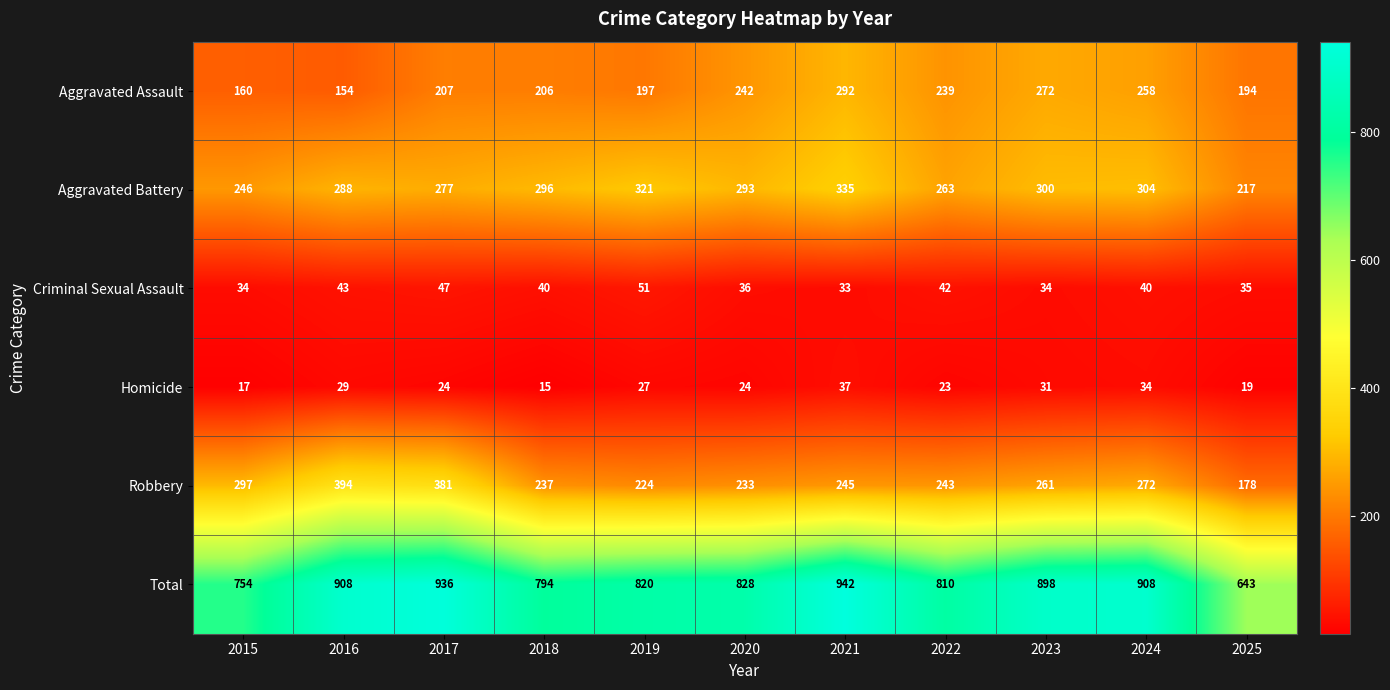

How many series are shown in this chart?

6